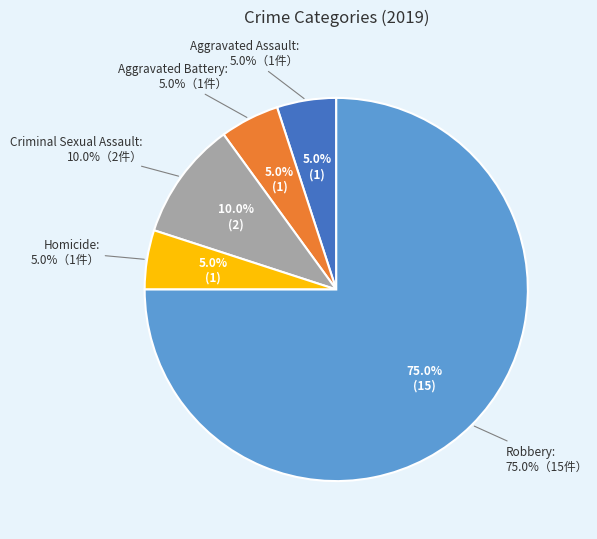

Count the number of slices in the pie.

5